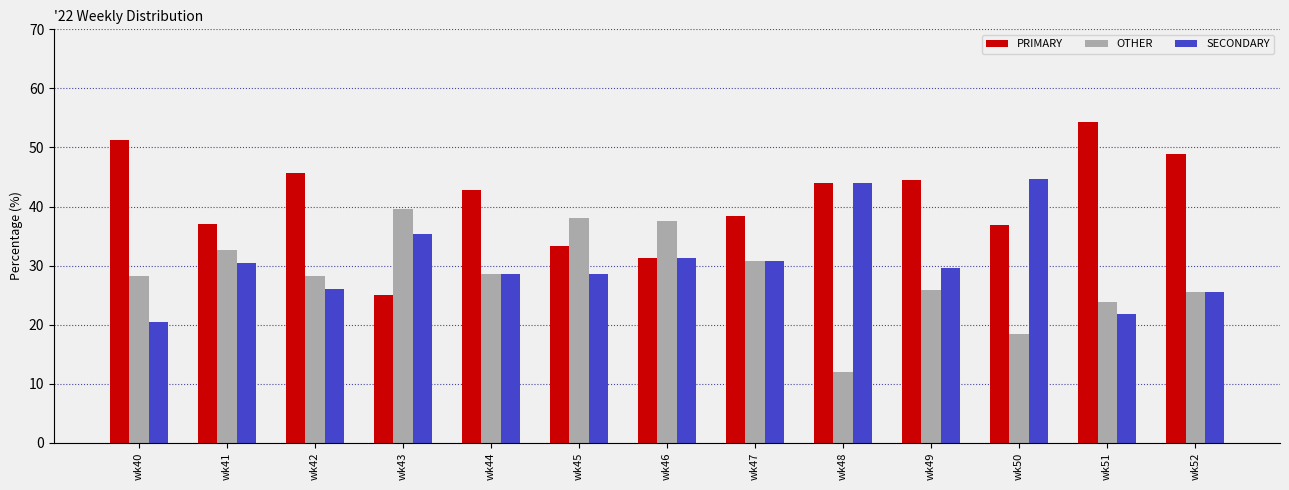

Are the bars horizontal?

No